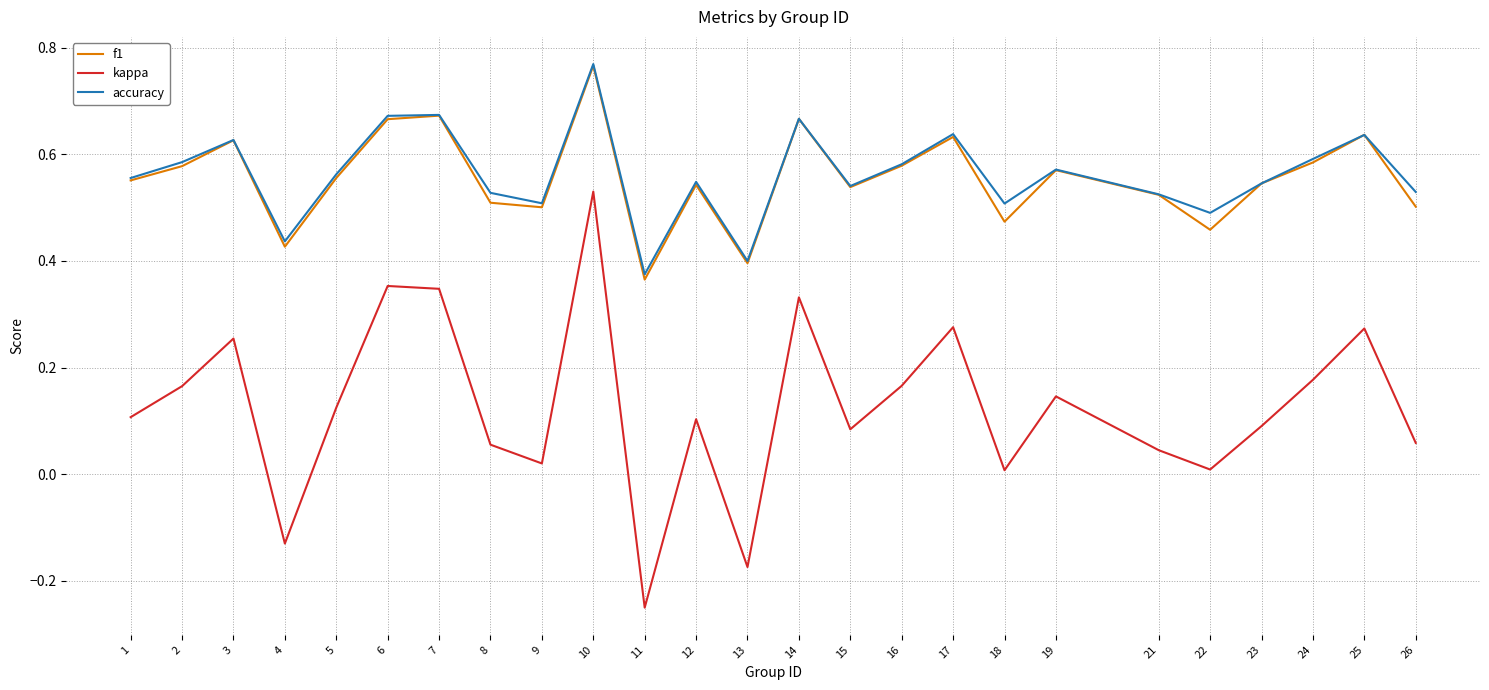

At which category is the sum across all series the highest?

10